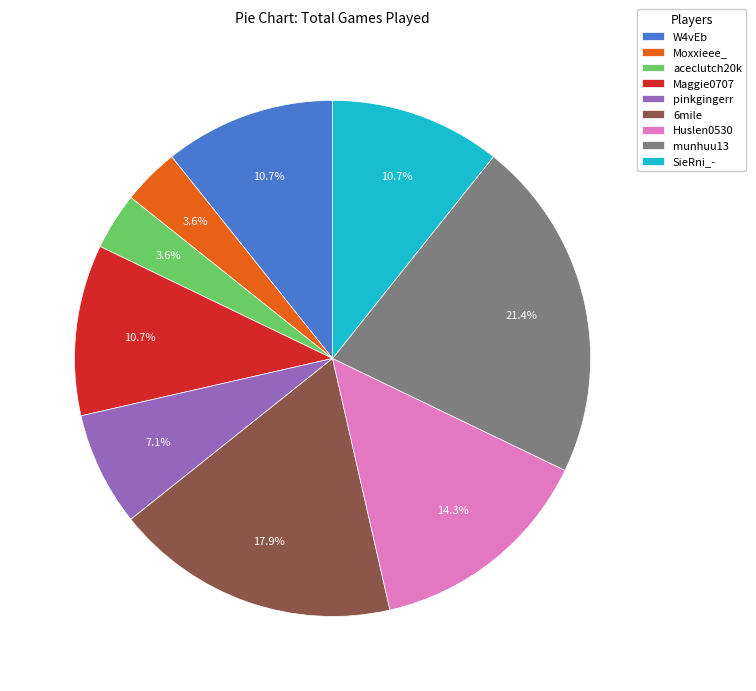

To the nearest percent, what is the difference between the Moxxieee_ and munhuu13 slice percentages?

18%